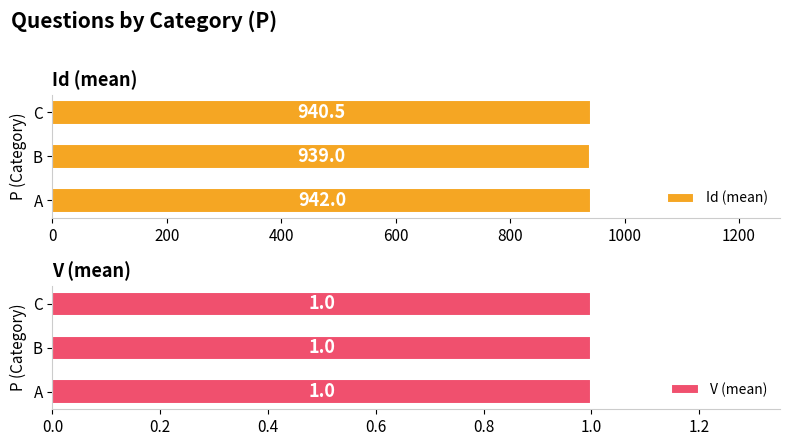

At which label does Id (mean) reach its minimum?

B